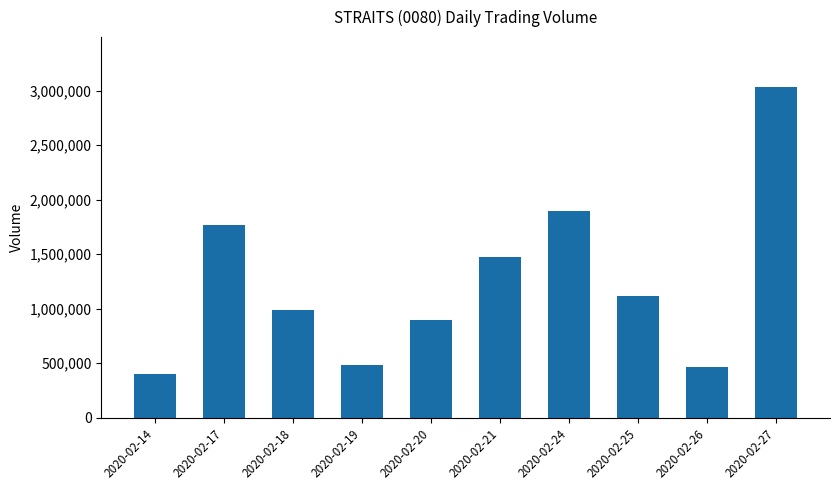

What is the value of the 9th bar from the left?

463400